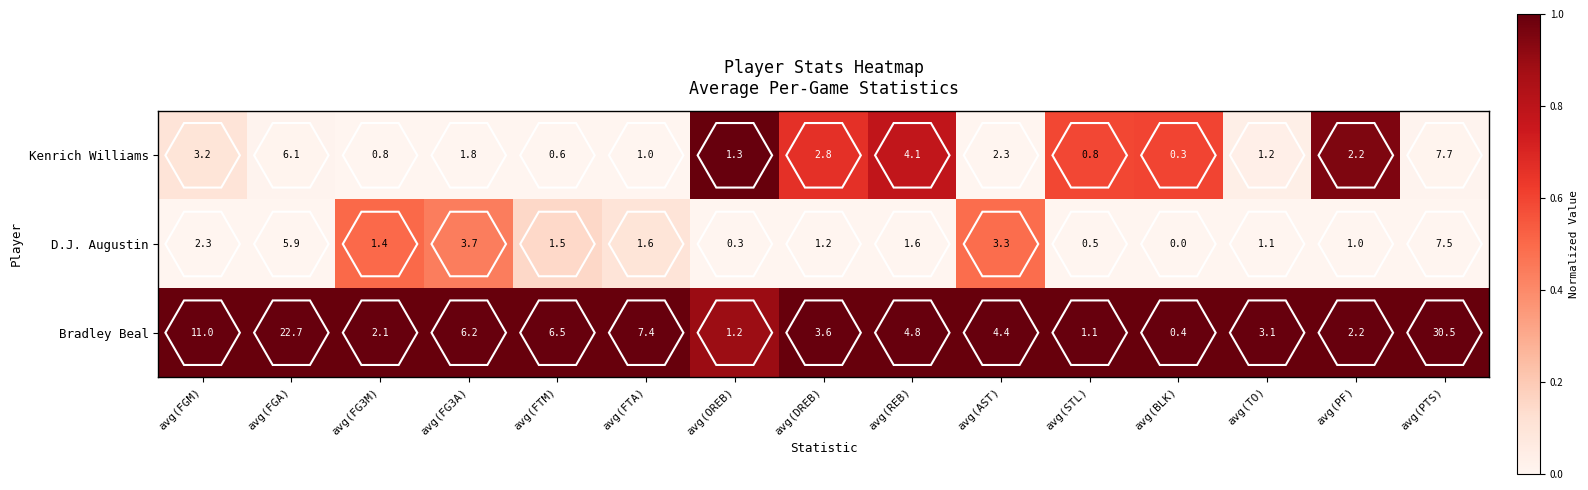

What is the total value across all series at avg(FGM)?

16.5